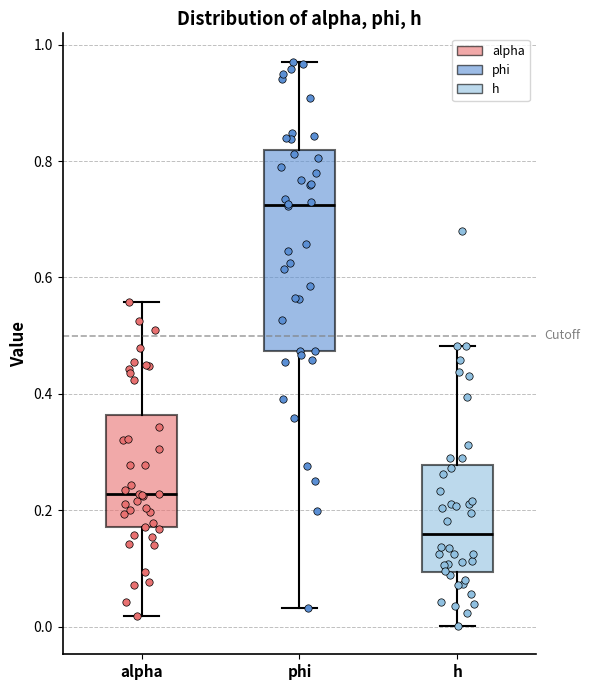

Reading left to right, transcribe this box plot: for each box, give where its median line is, the range the box spans, and where its two whiskers end, as read against the y-axis. The values are not printed on the chart, so give them approximately, as read against the axis.

alpha: median 0.22, box 0.18 to 0.36, whiskers 0.02 to 0.56
phi: median 0.72, box 0.48 to 0.82, whiskers 0.04 to 0.98
h: median 0.16, box 0.10 to 0.28, whiskers 0.00 to 0.48